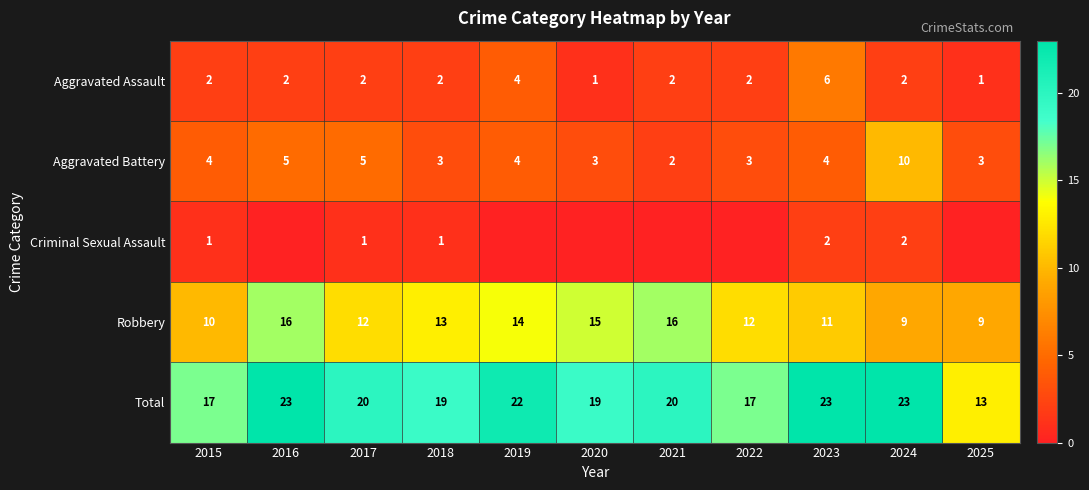

What is the sum of the Total values at 2024 and 2019?

45